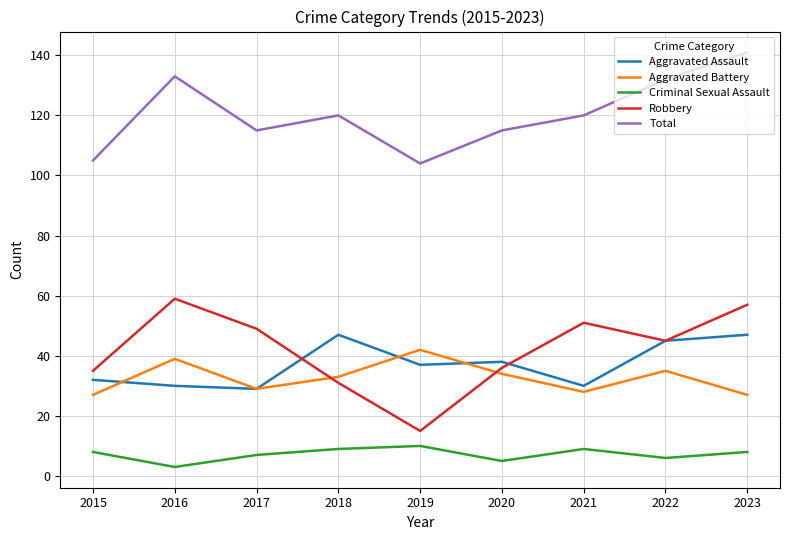

What is the spread (max minus min) of values at 2020?

110